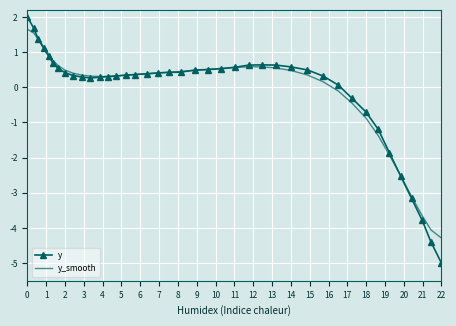

Which series has the widest spread of values?

y